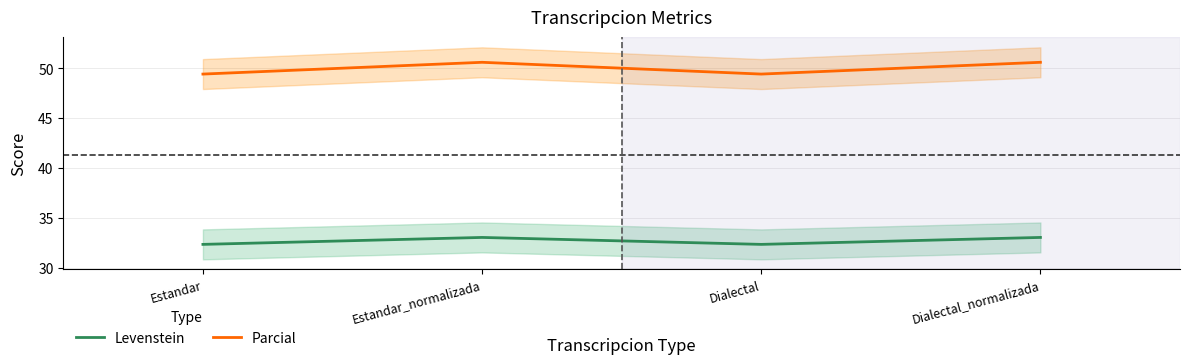

Count the Parcial values in the range 49 to 50.

2